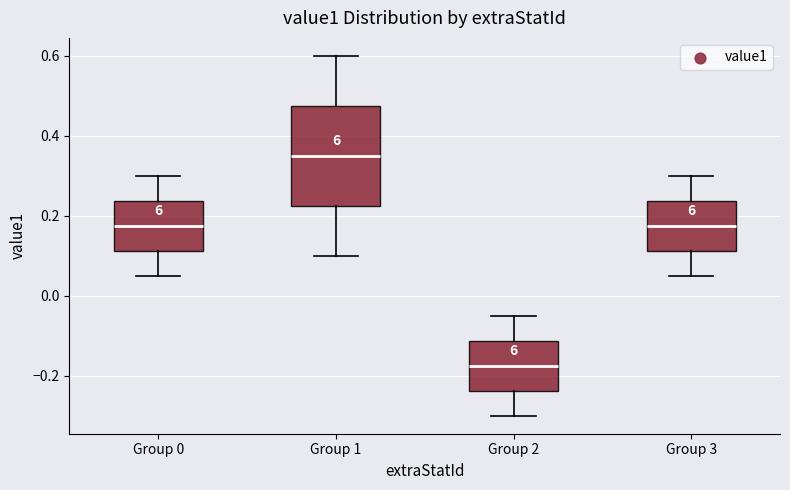

Where does the upper whisker of the box for Group 0 end on the y-axis? The values are not printed on the chart, so give them approximately, as read against the axis.

0.30